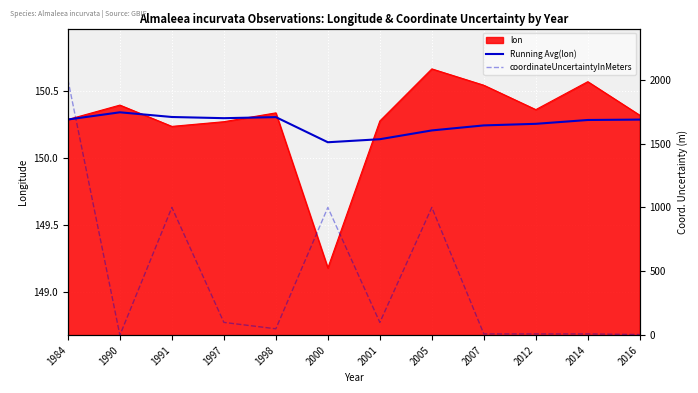

How many values in the coordinateUncertaintyInMeters series exceed 100?

4